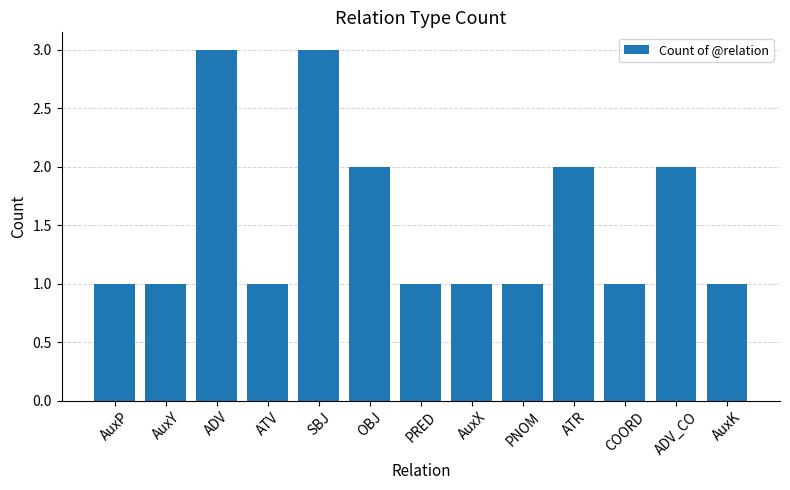

Between ADV and AuxY, which is larger?

ADV